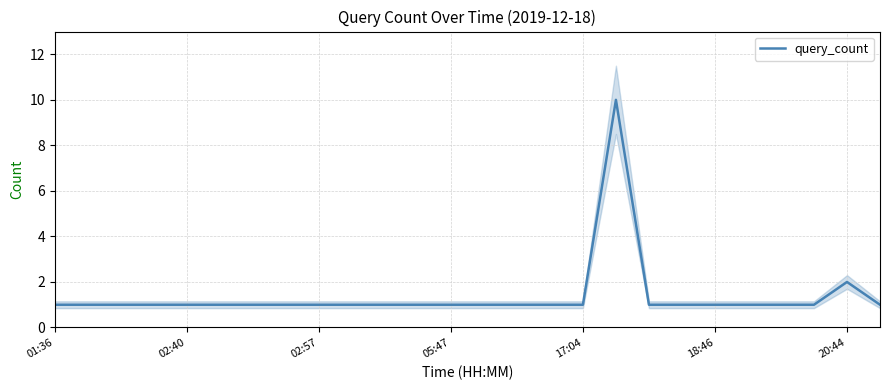

Is it true that query_count equals 1 at 02:40?

True